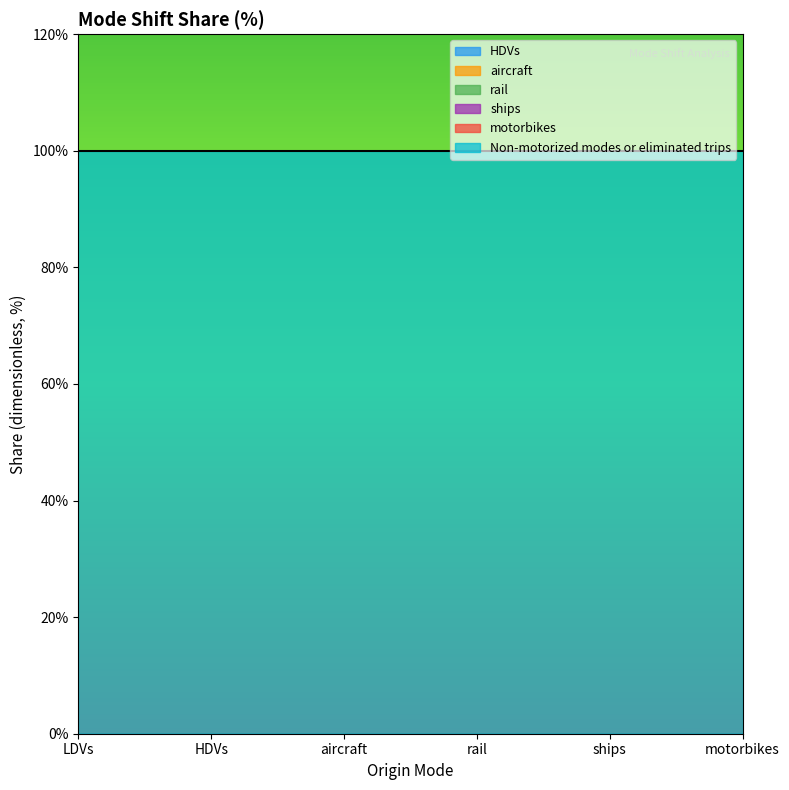

What is the greatest value displayed?

1